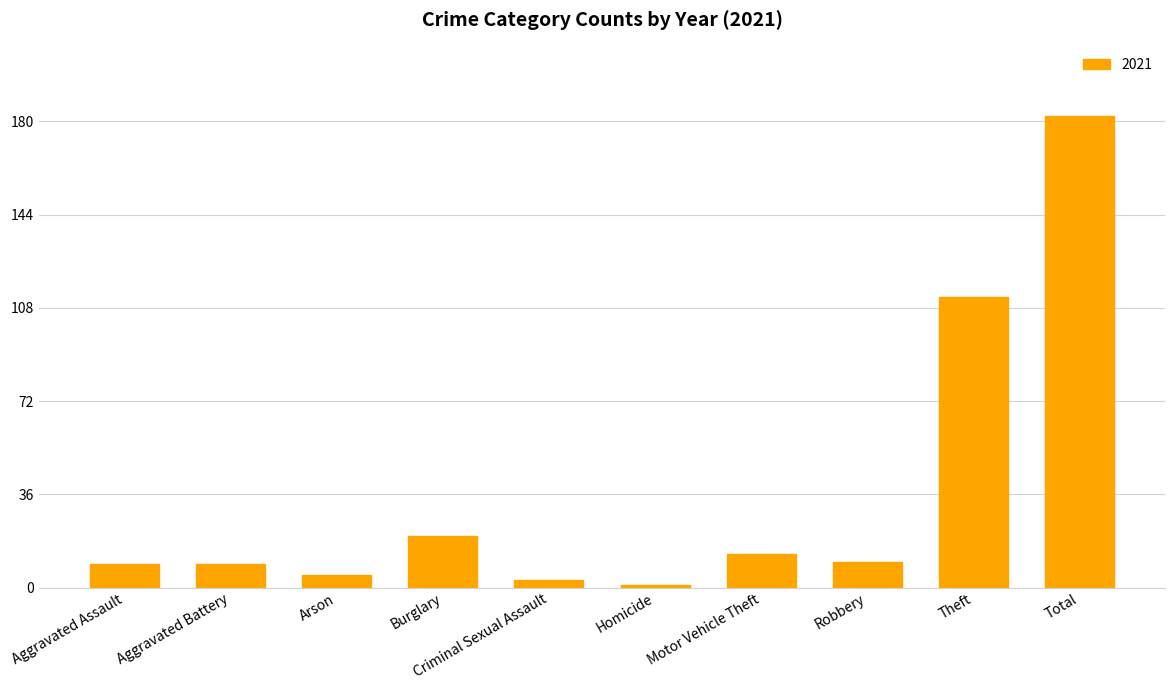

The chart shows a value of 5 at Arson. True or false?

True